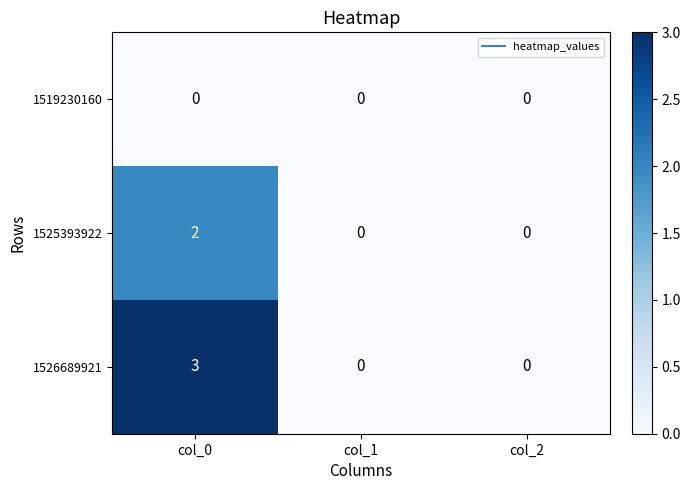

Which series has the widest spread of values?

1526689921